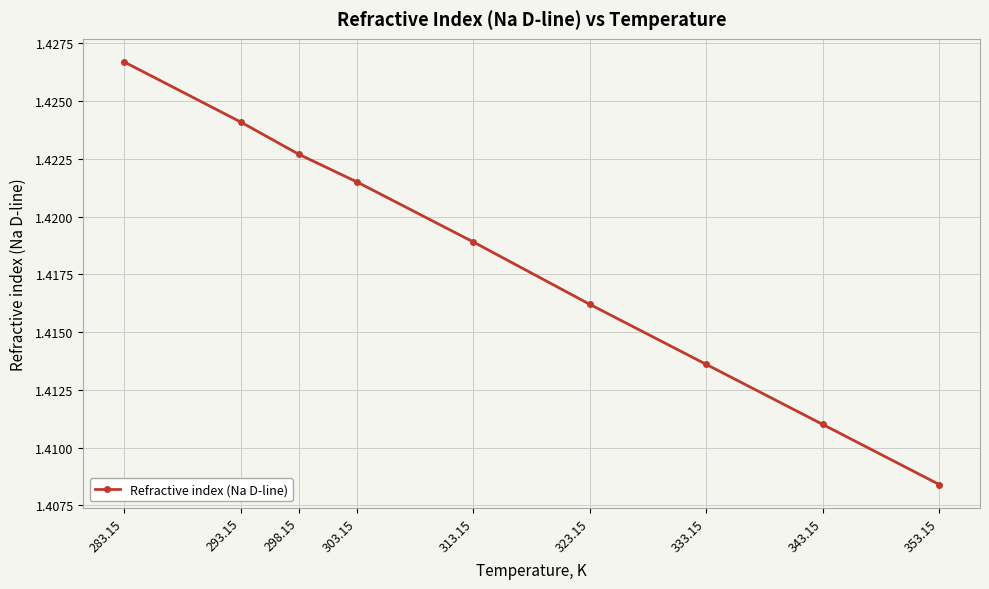

Where is the data nearest to the value 1?

353.15